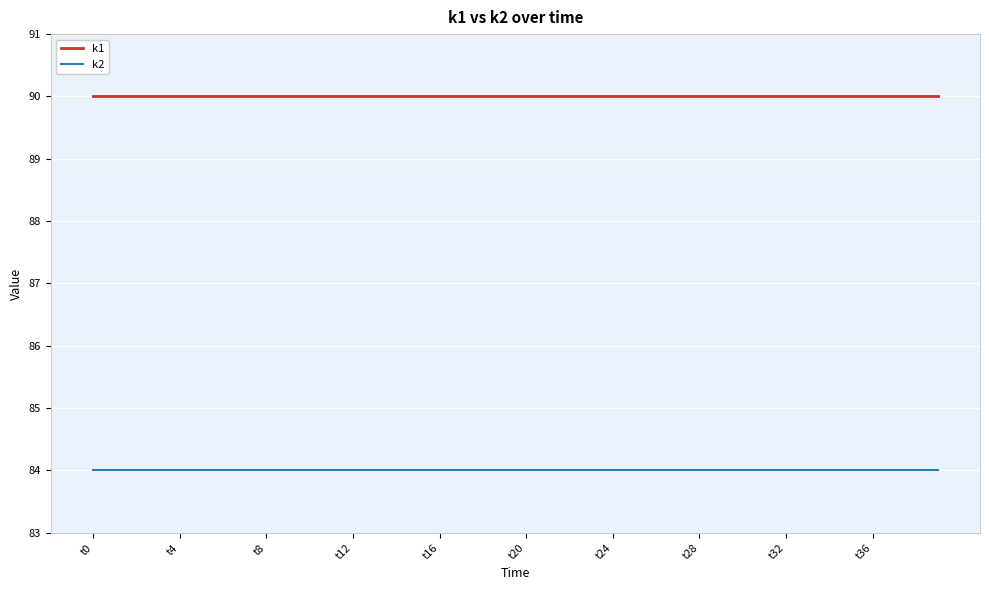

Rank the series by their maximum value, from highest to lowest.

k1, k2